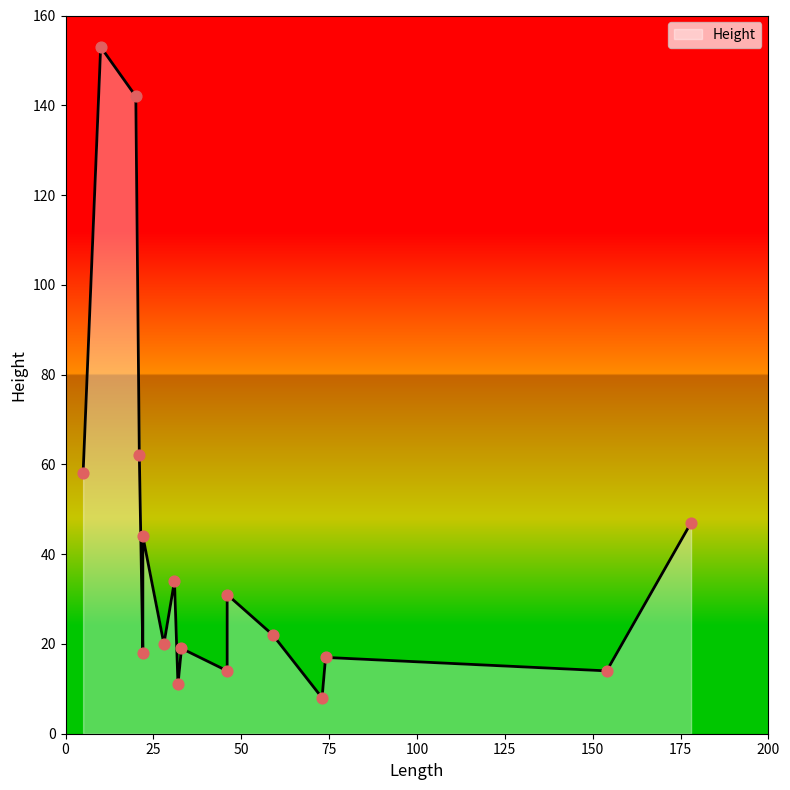

Between 46 and 178, which is larger?

178